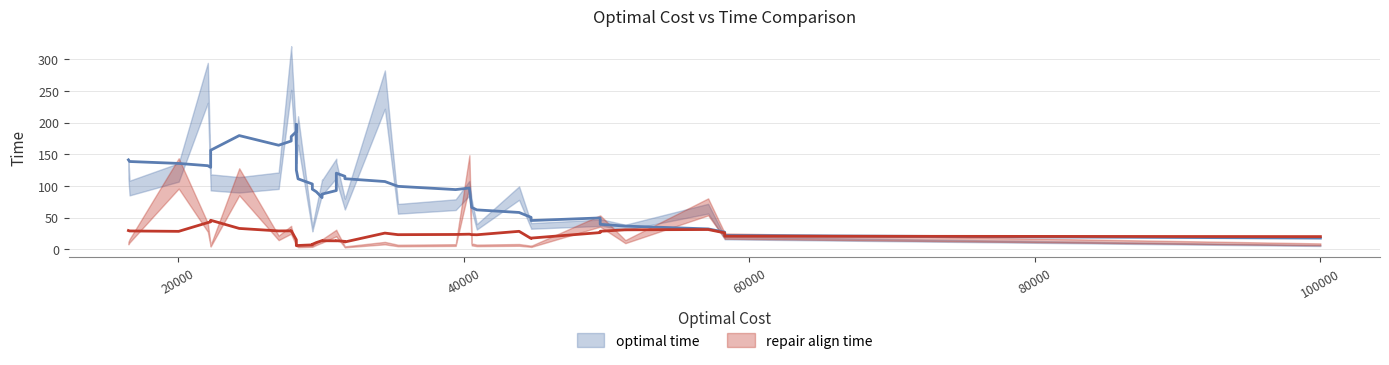

What is the highest value of the repair align time series?

123.8